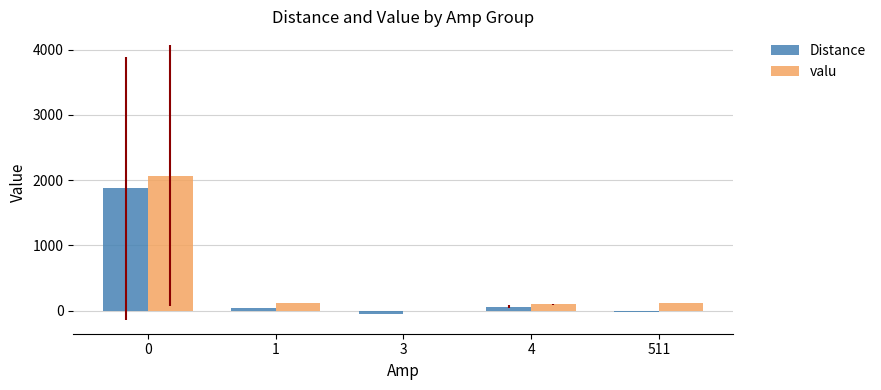

Is the value of valu at 4 greater than the value of Distance at 0?

No